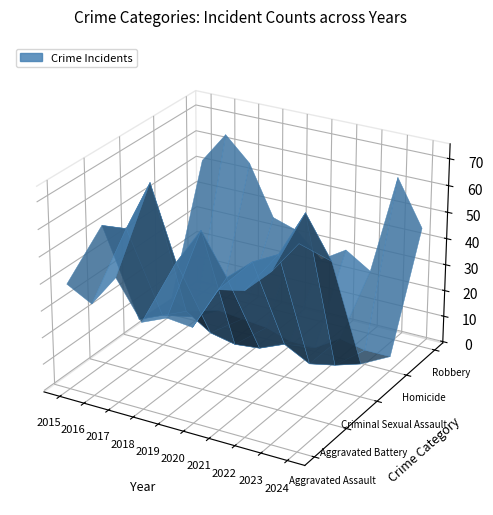

Reading left to right, transcribe all the data shown in this chart.

Aggravated Assault: 39	34	46	32	36	35	51	53	62	74
Aggravated Battery: 52	53	72	45	59	44	52	57	74	59
Criminal Sexual Assault: 7	11	15	9	7	8	12	7	9	12
Homicide: 6	1	6	5	4	1	1	7	5	5
Robbery: 52	64	55	36	33	24	30	24	62	45